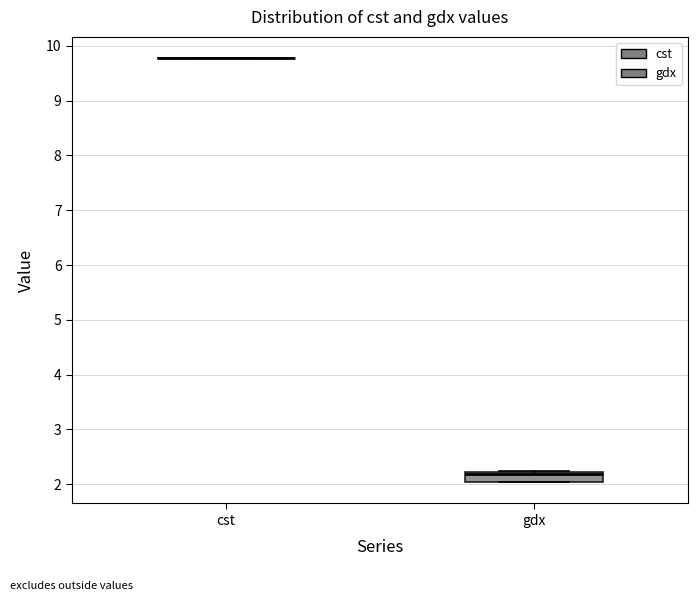

Reading left to right, read every box against the y-axis: the position of its median line, the range the box covers, and the ends of its whiskers. The values are not printed on the chart, so give them approximately, as read against the axis.

cst: box collapsed to a line at 9.8, whiskers 9.8 to 9.8
gdx: median 2.2 (just below the box's upper edge), box 2.0 to 2.2, whiskers 2.0 to 2.2